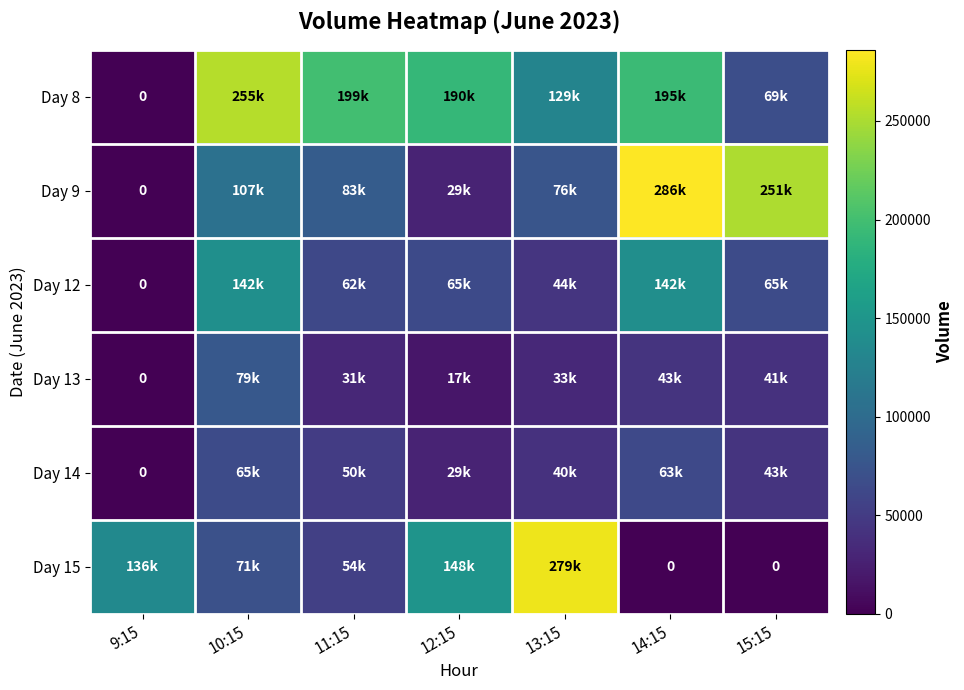

At how many categories does at least one series exceed 11730?

7